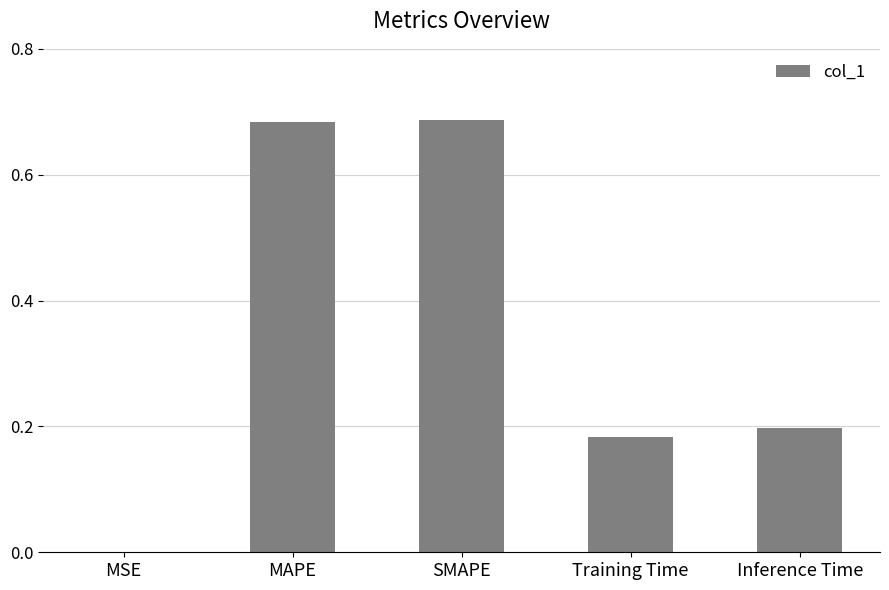

The chart shows a value of 0.0 at MSE. True or false?

True